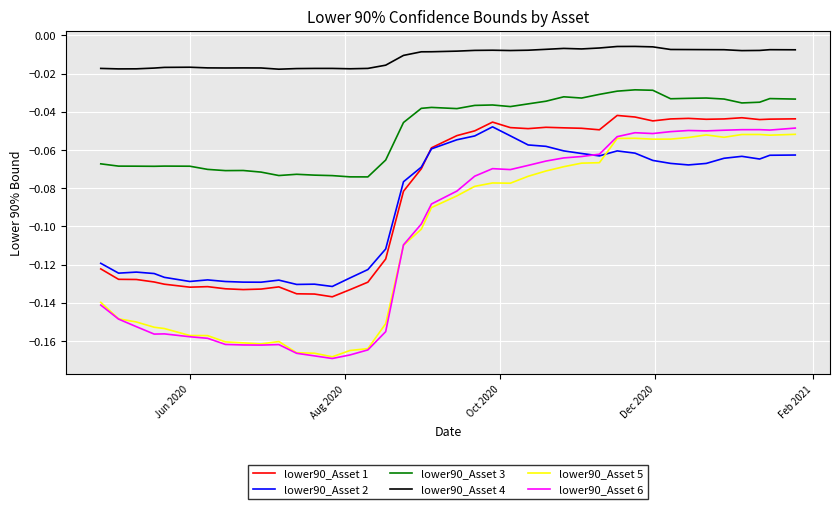

How many times do lower90_Asset 2 and lower90_Asset 6 cross each other?

1